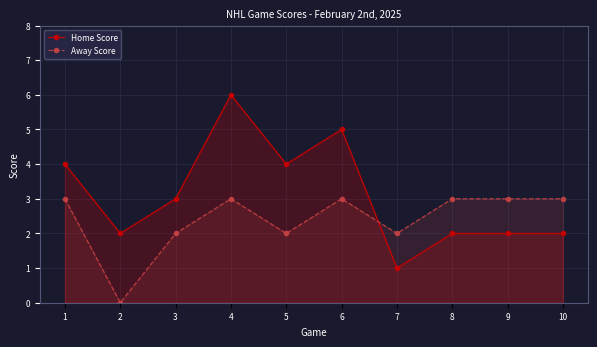

At which category is the sum across all series the highest?

4